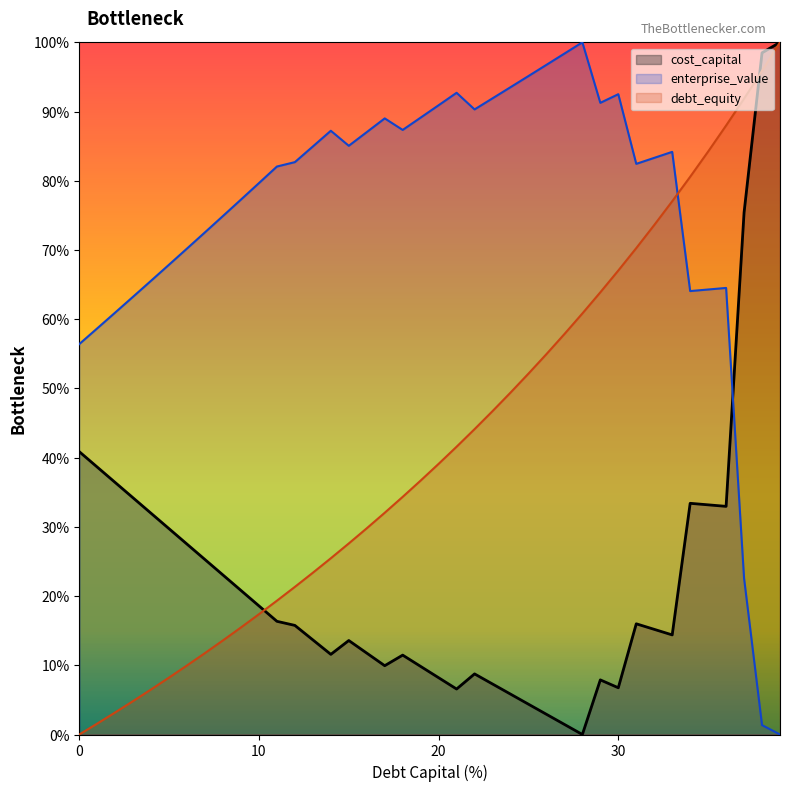

Reading left to right, extract all data points from this chart.

debt_capital: 0.0	0.0	0.0	0.0	0.1	0.1	0.1	0.1	0.1	0.2	0.2	0.2	0.2	0.2	0.3	0.3	0.3	0.3	0.3	0.4	0.4	0.4	0.4	0.5	0.5	0.5	0.5	0.6	0.6	0.6	0.7	0.7	0.7	0.8	0.8	0.8	0.9	0.9	1.0	1.0
cost_capital: 0.4	0.4	0.4	0.3	0.3	0.3	0.3	0.3	0.2	0.2	0.2	0.2	0.2	0.1	0.1	0.1	0.1	0.1	0.1	0.1	0.1	0.1	0.1	0.1	0.1	0.0	0.0	0.0	0.0	0.1	0.1	0.2	0.2	0.1	0.3	0.3	0.3	0.8	1.0	1.0
enterprise_value: 0.6	0.6	0.6	0.6	0.7	0.7	0.7	0.7	0.7	0.8	0.8	0.8	0.8	0.8	0.9	0.9	0.9	0.9	0.9	0.9	0.9	0.9	0.9	0.9	0.9	1.0	1.0	1.0	1.0	0.9	0.9	0.8	0.8	0.8	0.6	0.6	0.6	0.2	0.0	0.0